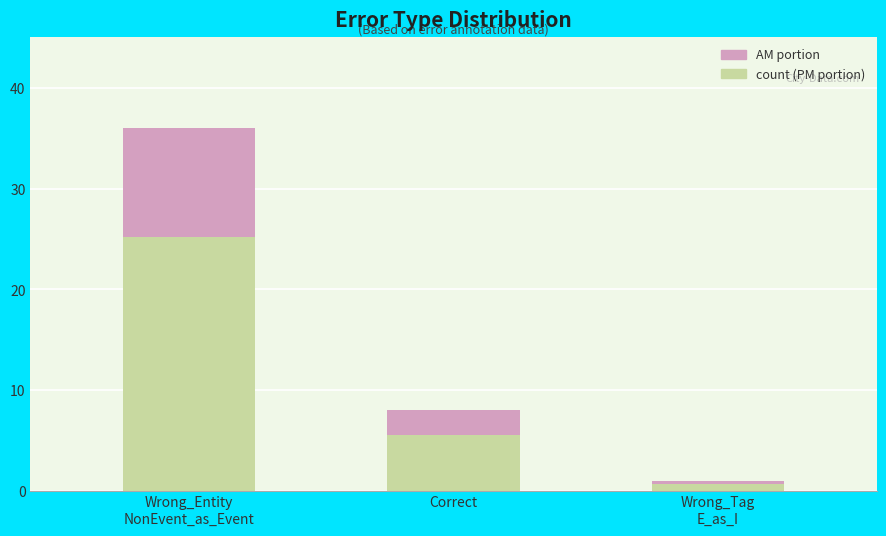

Are the bars grouped side by side (vs. stacked)?

No